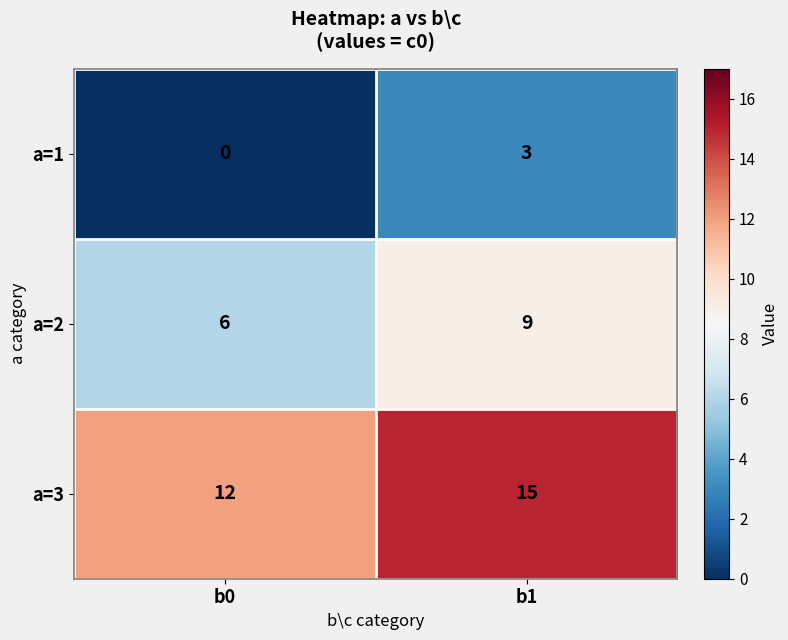

At which label does a=3 reach its minimum?

b0